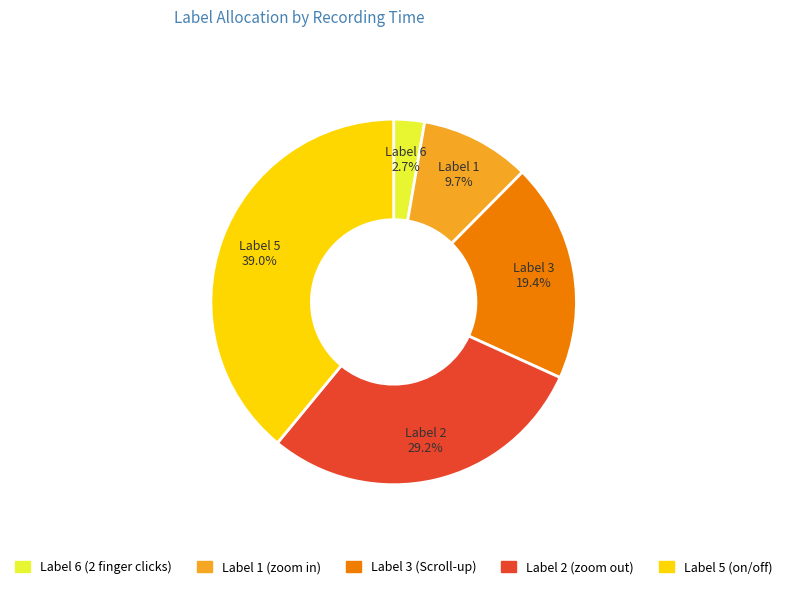

Is there a majority slice in this chart?

No